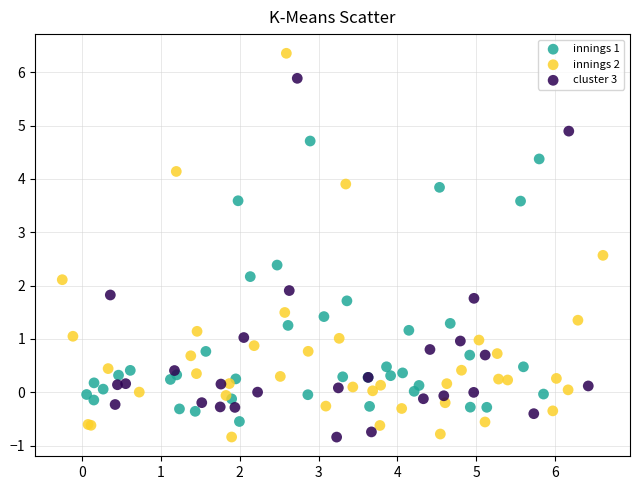

Which series has the widest spread of Y values?

innings 2